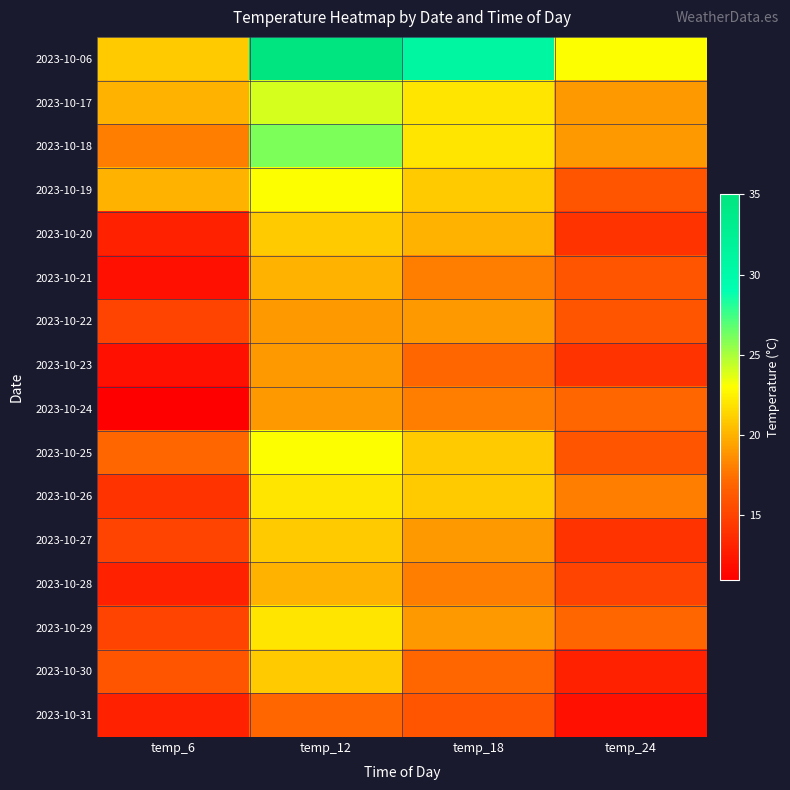

Reading right to left, list all the values displayed in this chart.

2023-10-06: temp_24=23	temp_18=31	temp_12=35	temp_6=21
2023-10-17: temp_24=19	temp_18=22	temp_12=24	temp_6=20
2023-10-18: temp_24=19	temp_18=22	temp_12=26	temp_6=18
2023-10-19: temp_24=16	temp_18=21	temp_12=23	temp_6=20
2023-10-20: temp_24=14	temp_18=20	temp_12=21	temp_6=13
2023-10-21: temp_24=16	temp_18=18	temp_12=20	temp_6=12
2023-10-22: temp_24=16	temp_18=19	temp_12=19	temp_6=15
2023-10-23: temp_24=14	temp_18=17	temp_12=19	temp_6=12
2023-10-24: temp_24=17	temp_18=18	temp_12=19	temp_6=11
2023-10-25: temp_24=16	temp_18=21	temp_12=23	temp_6=17
2023-10-26: temp_24=18	temp_18=21	temp_12=22	temp_6=14
2023-10-27: temp_24=14	temp_18=19	temp_12=21	temp_6=15
2023-10-28: temp_24=15	temp_18=18	temp_12=20	temp_6=13
2023-10-29: temp_24=17	temp_18=19	temp_12=22	temp_6=15
2023-10-30: temp_24=13	temp_18=17	temp_12=21	temp_6=16
2023-10-31: temp_24=12	temp_18=16	temp_12=17	temp_6=13